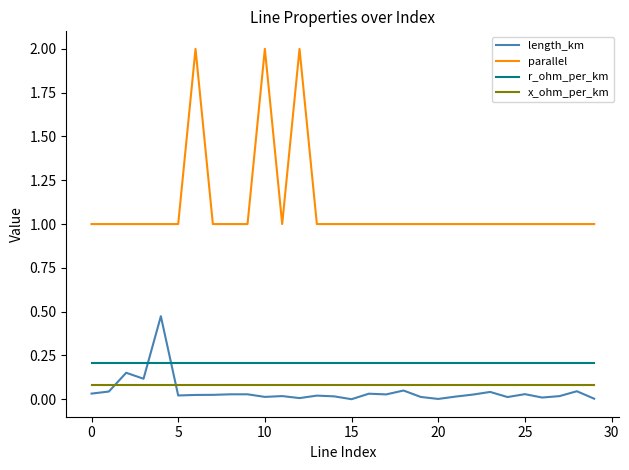

Which series has the largest total across all categories?

parallel